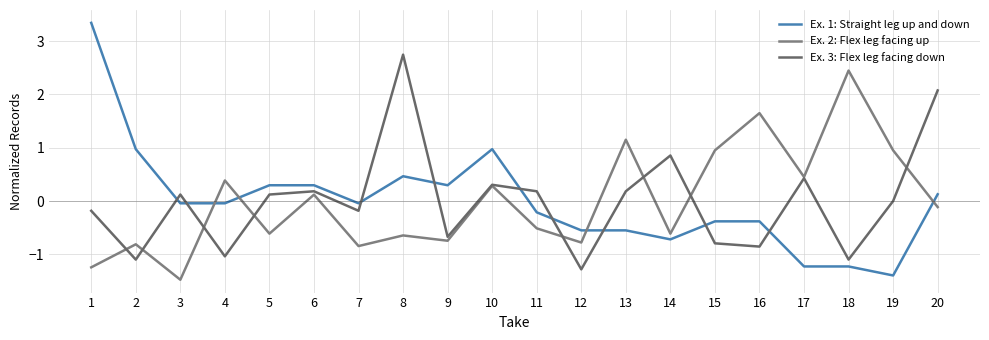

Between 16 and 17, which is larger?

16